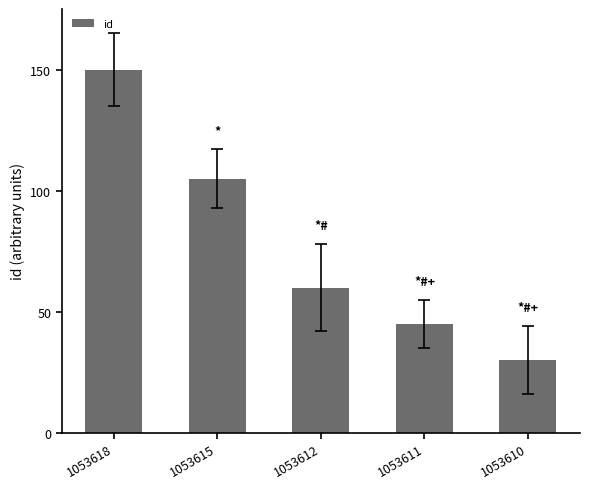

What value does the data have at 1053610?

30